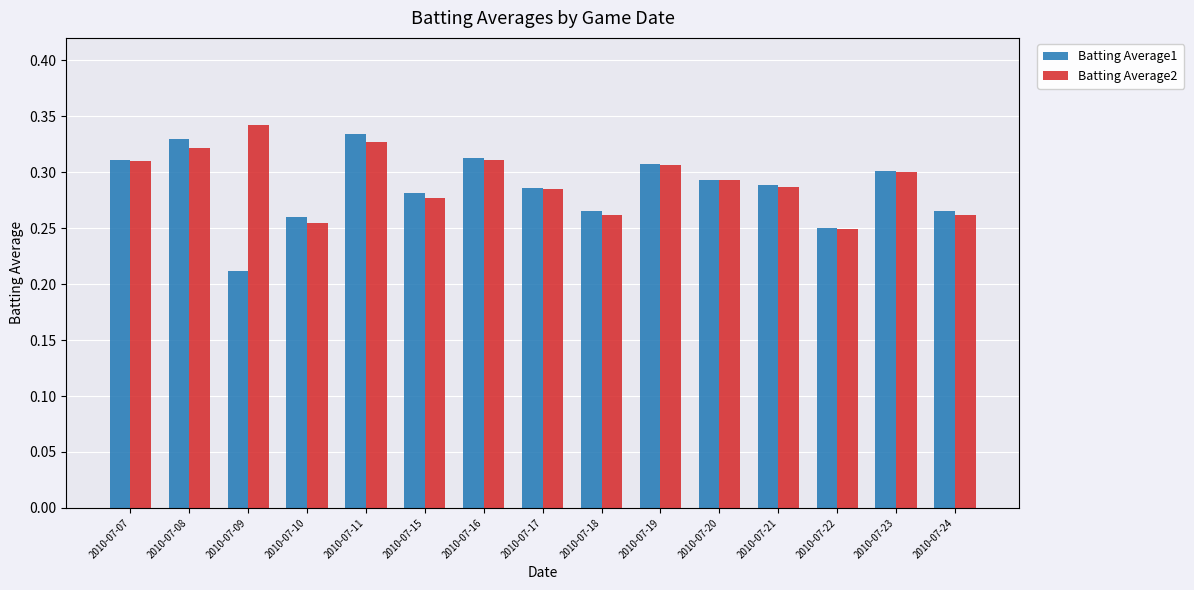

Where is Batting Average2 nearest to the value 0?

2010-07-22